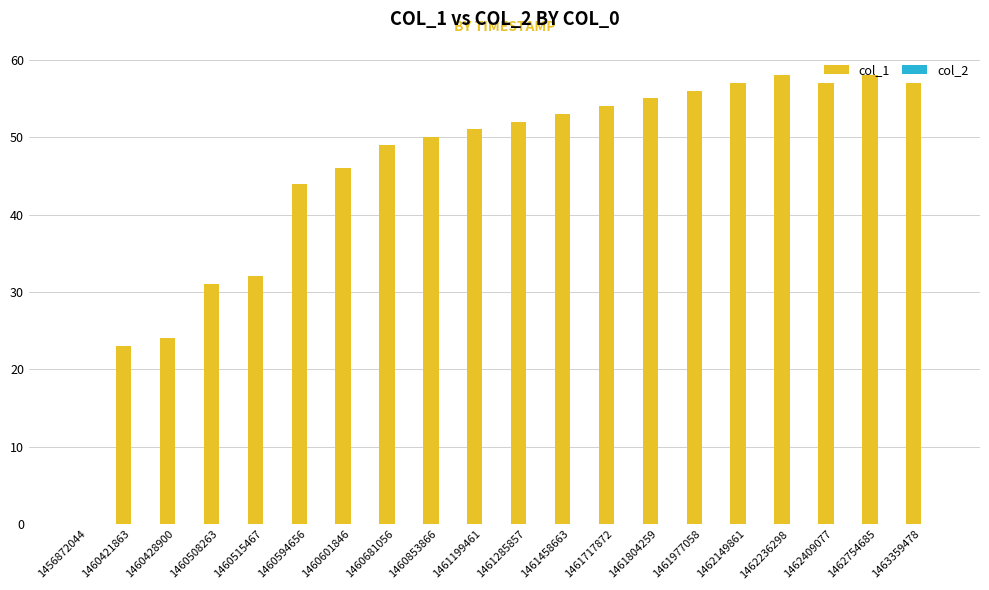

Which has a higher value, 1461977058 or 1461199461?

1461977058